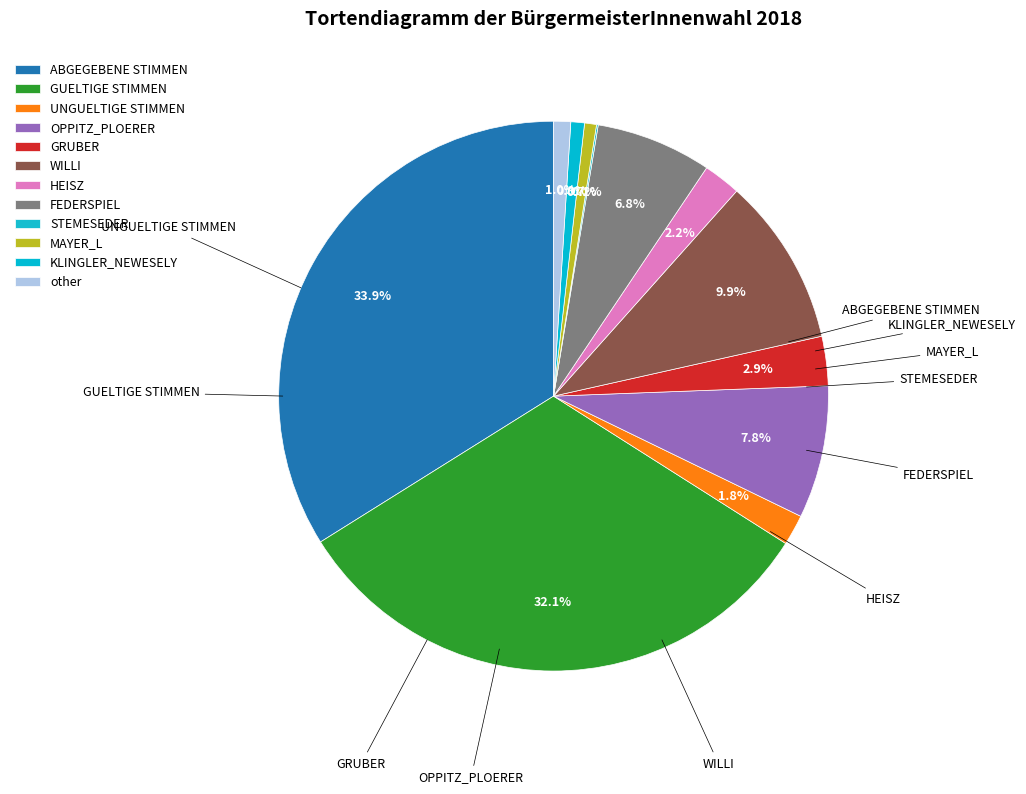

Count the number of slices in the pie.

12